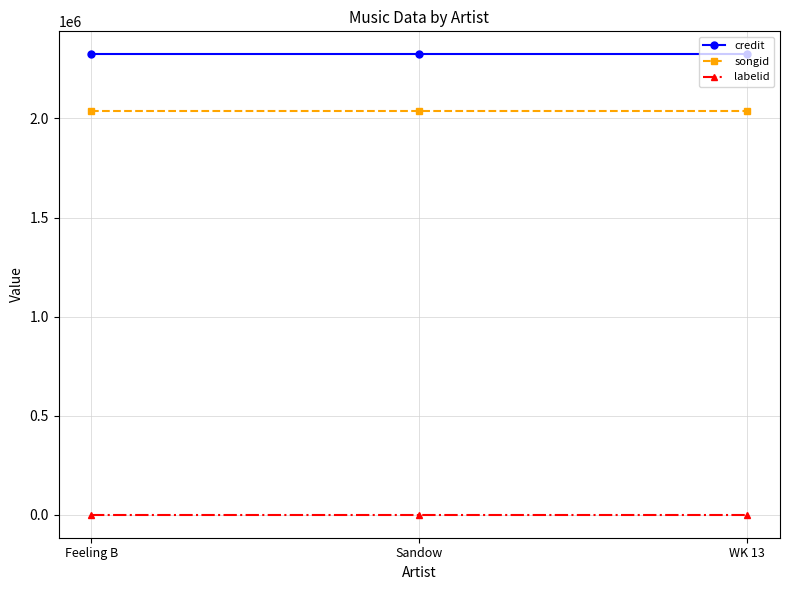

What position from the left is WK 13?

3